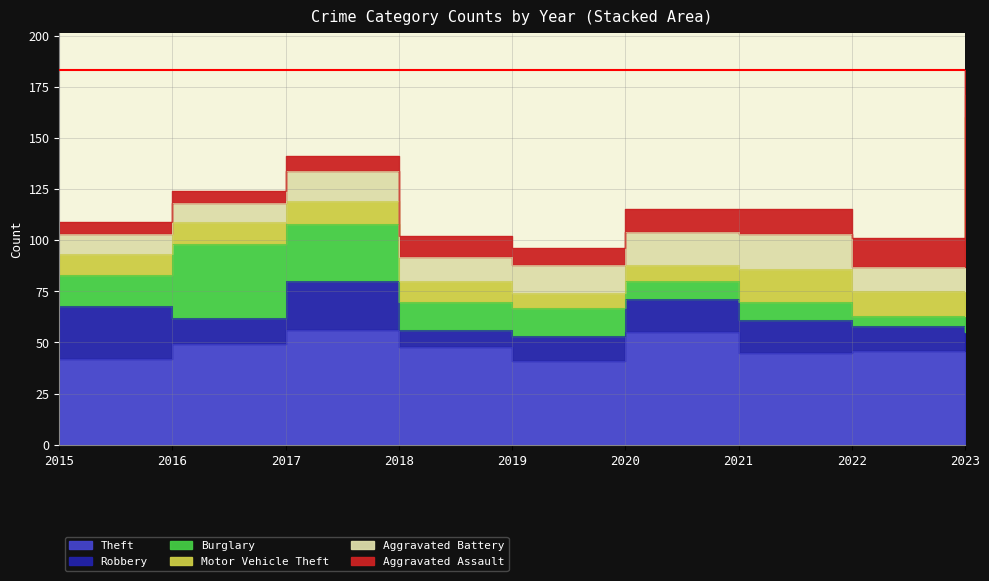

What is the spread (max minus min) of values at 2021?

36